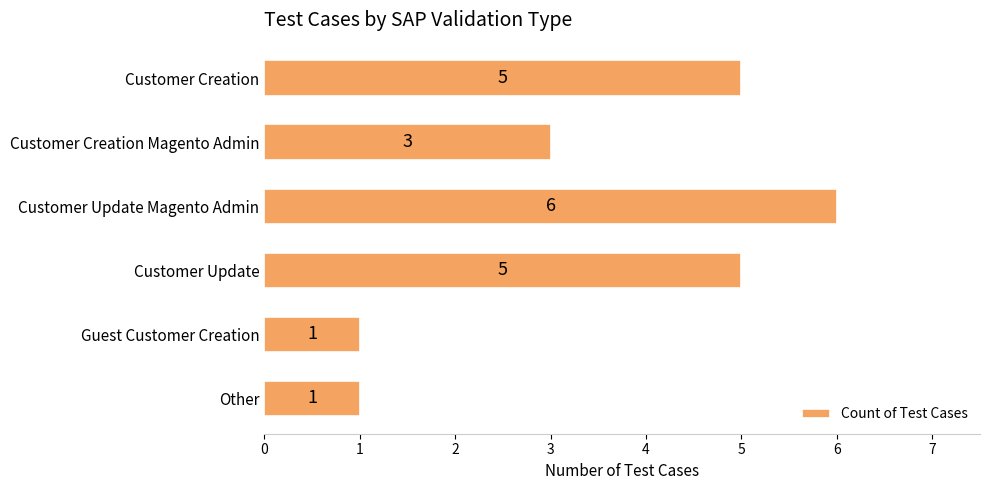

The value at Other is 1. True or false?

True